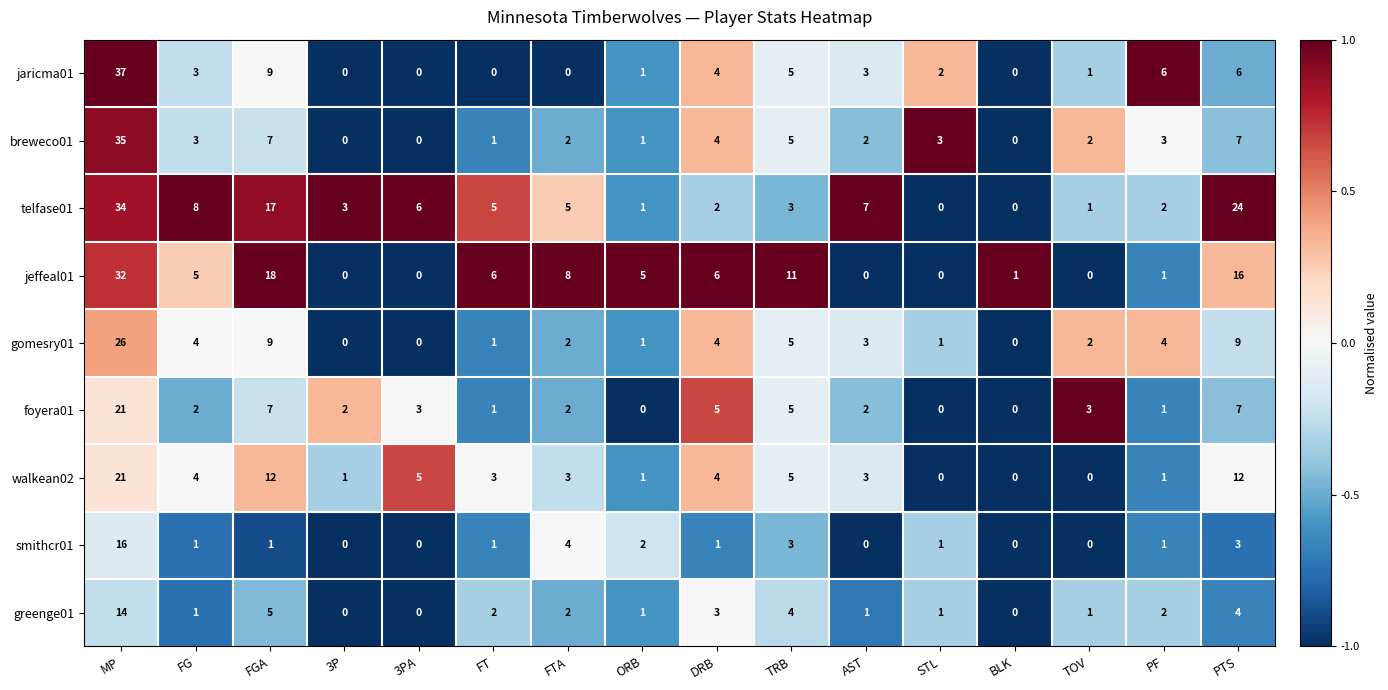

How many data points in foyera01 are less than 2?

5